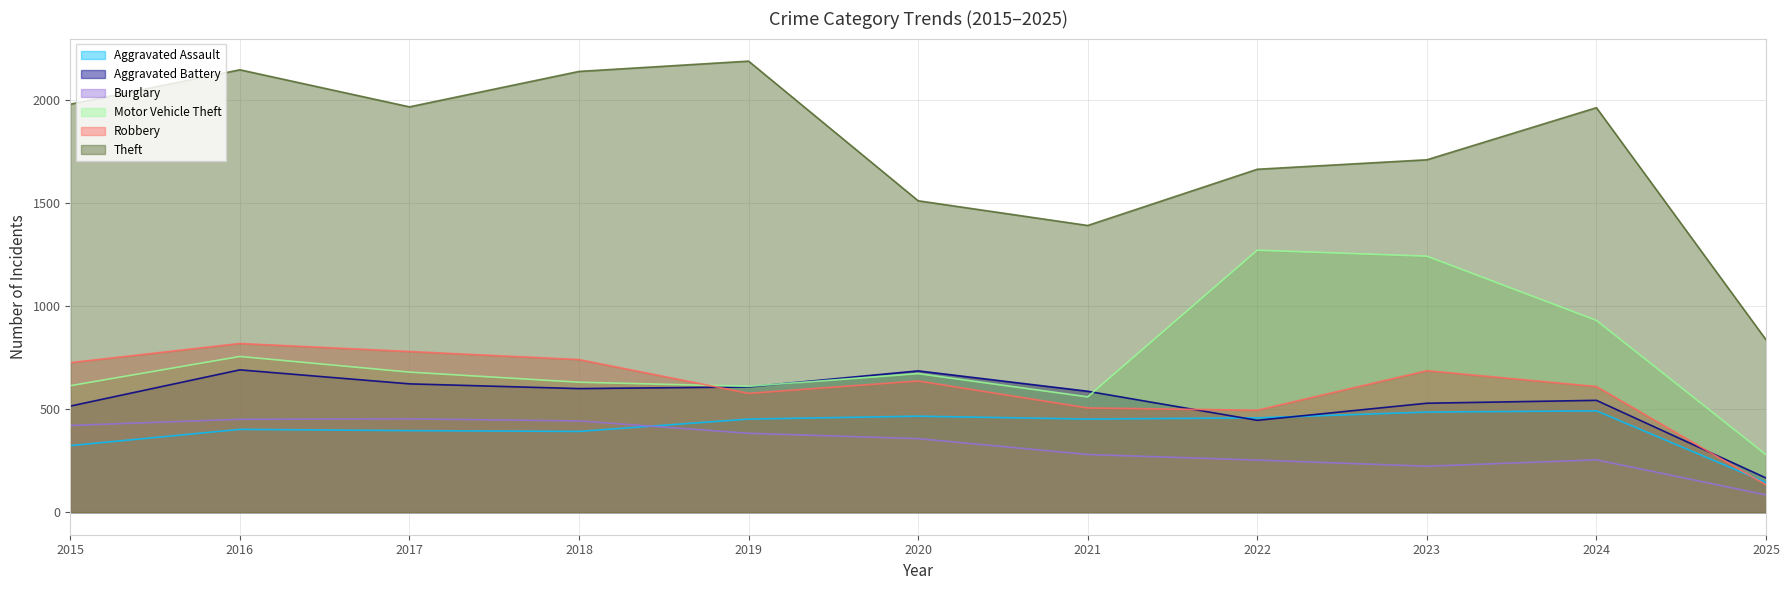

Is it true that Theft equals 1665 at 2022?

True